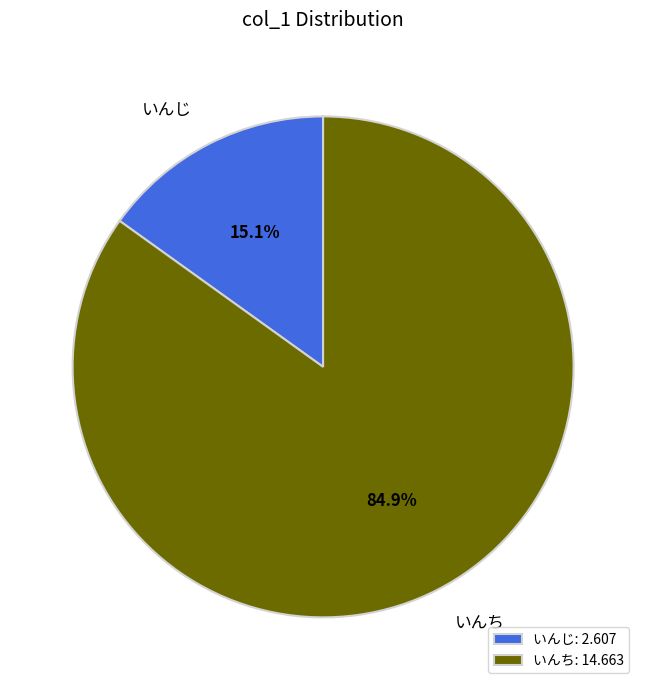

What is the smallest slice in the pie chart?

いんじ